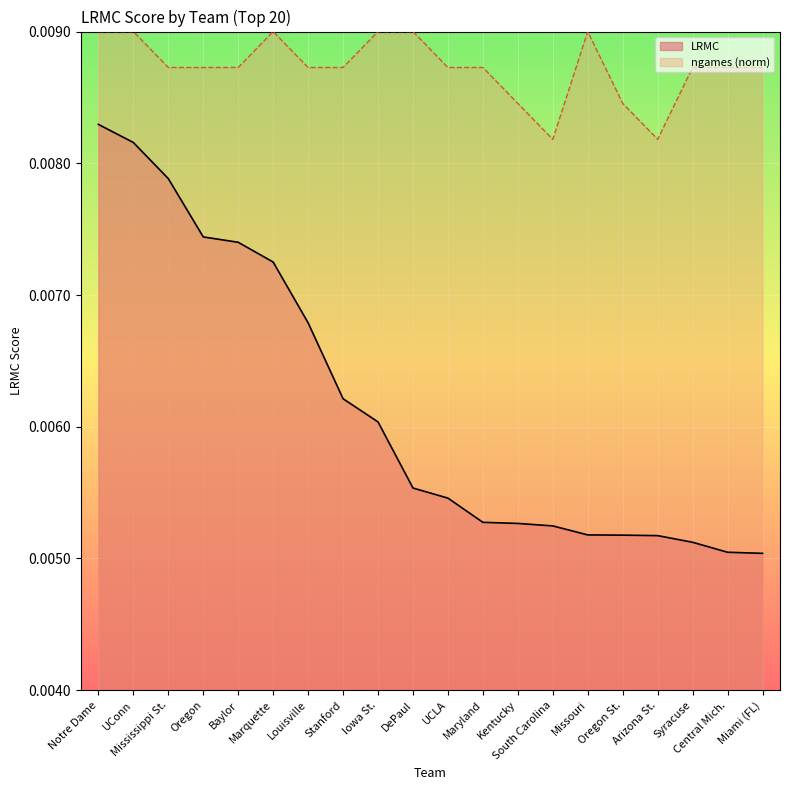

Which series has the largest range (max minus min)?

LRMC